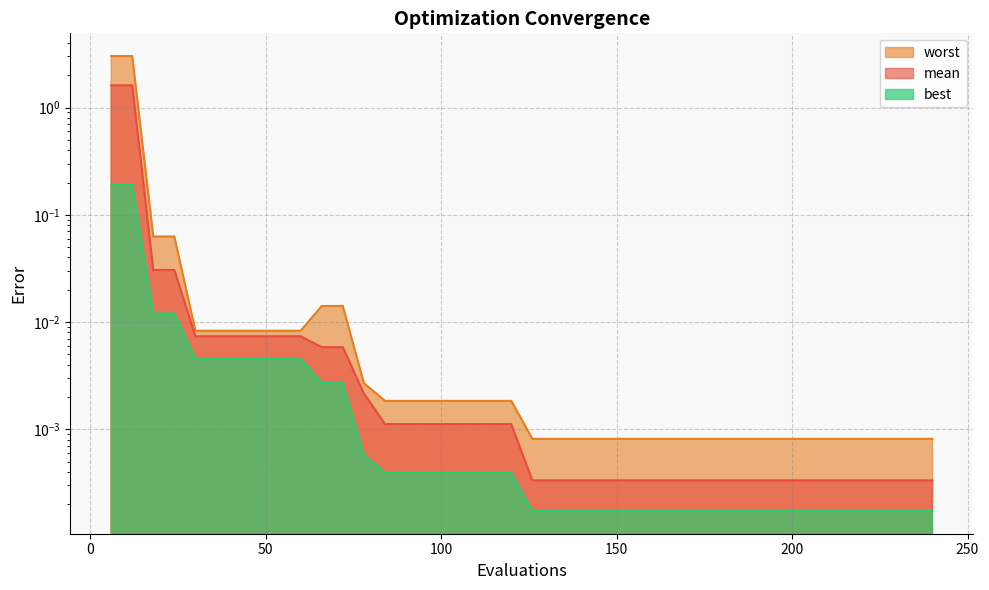

Which has a higher value, 42 or 132?

42